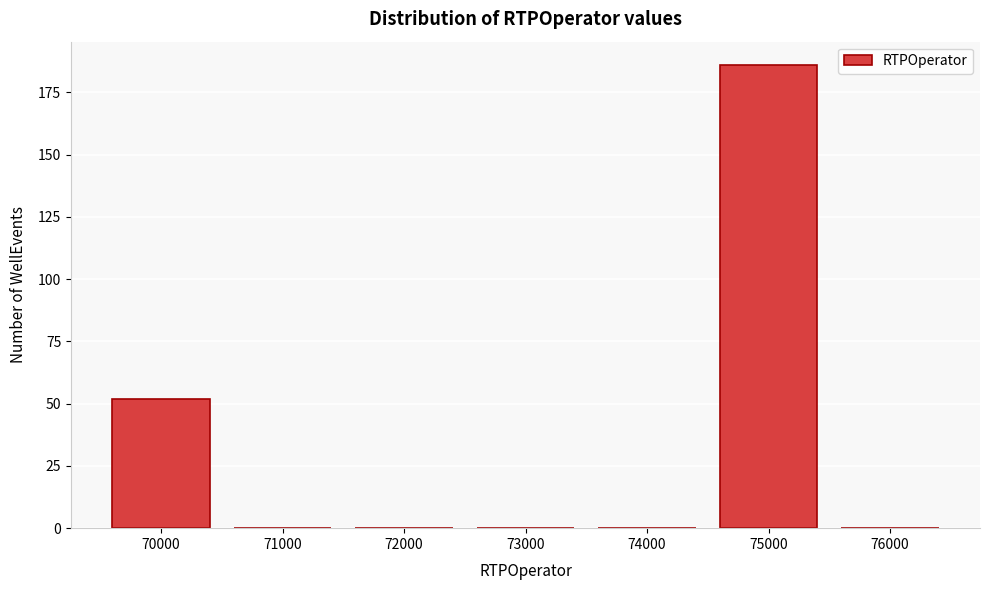

Reading left to right, transcribe all the data shown in this chart.

70000=52	71000=0	72000=0	73000=0	74000=0	75000=186	76000=0